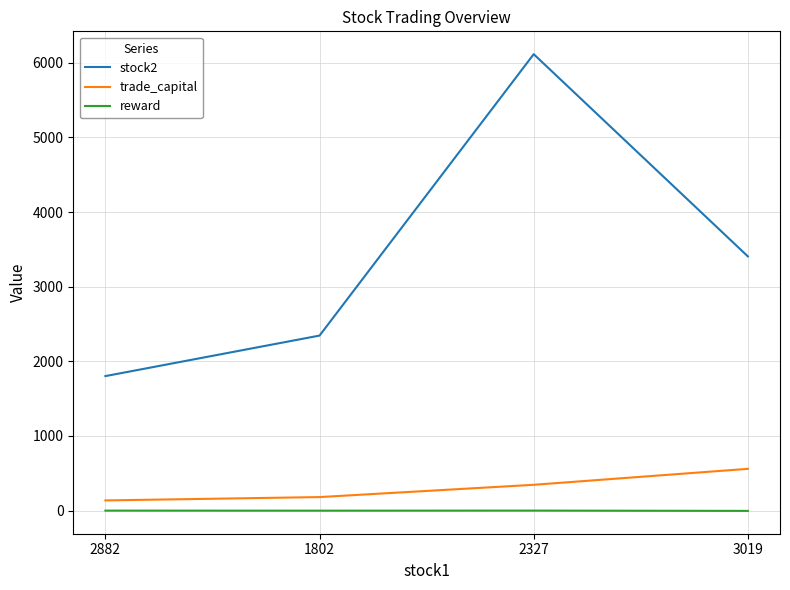

What is the difference between the maximum and minimum values in the stock2 series?

4314.0